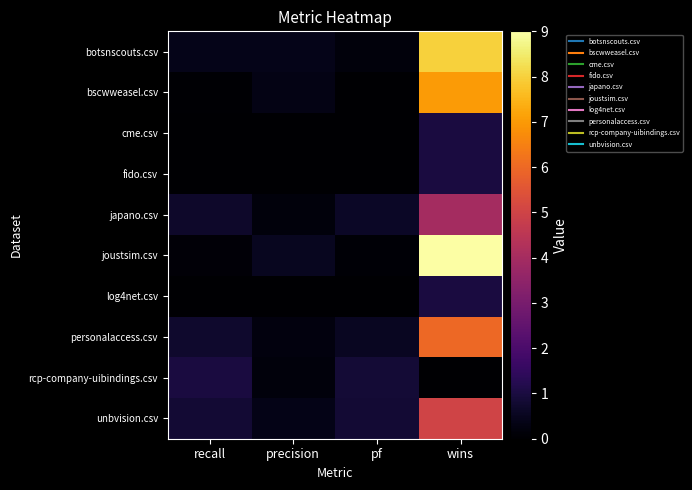

Rank the series at precision from highest to lowest value.

joustsim.csv, botsnscouts.csv, unbvision.csv, bscwweasel.csv, personalaccess.csv, rcp-company-uibindings.csv, japano.csv, cme.csv, fido.csv, log4net.csv